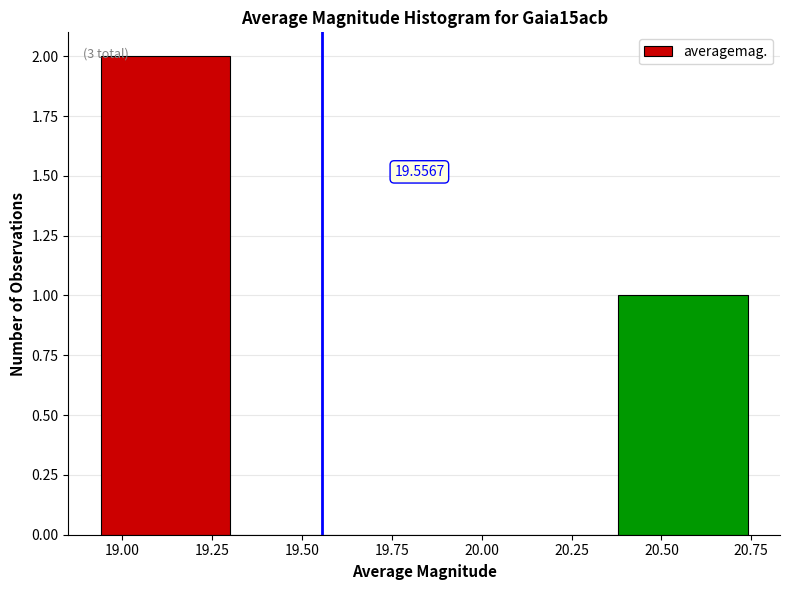

Over which range of the x-axis is the bar tallest?

18.94 to 19.30